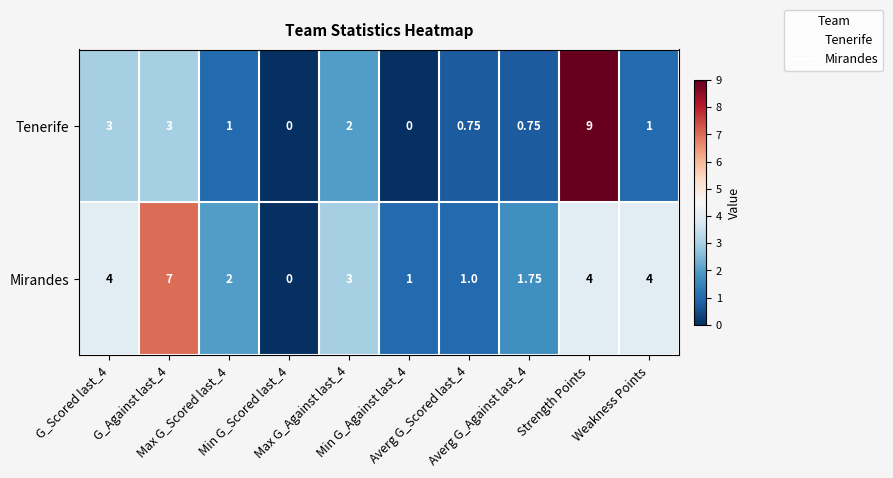

List the series in order of their peak value, highest first.

Tenerife, Mirandes